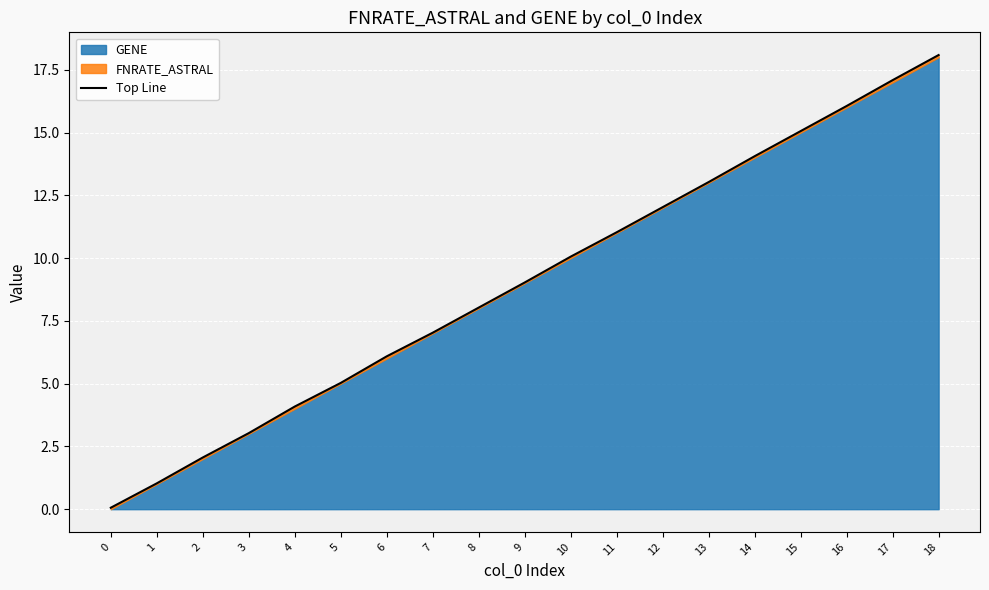

What is the value of the 13th point from the left?

12.0